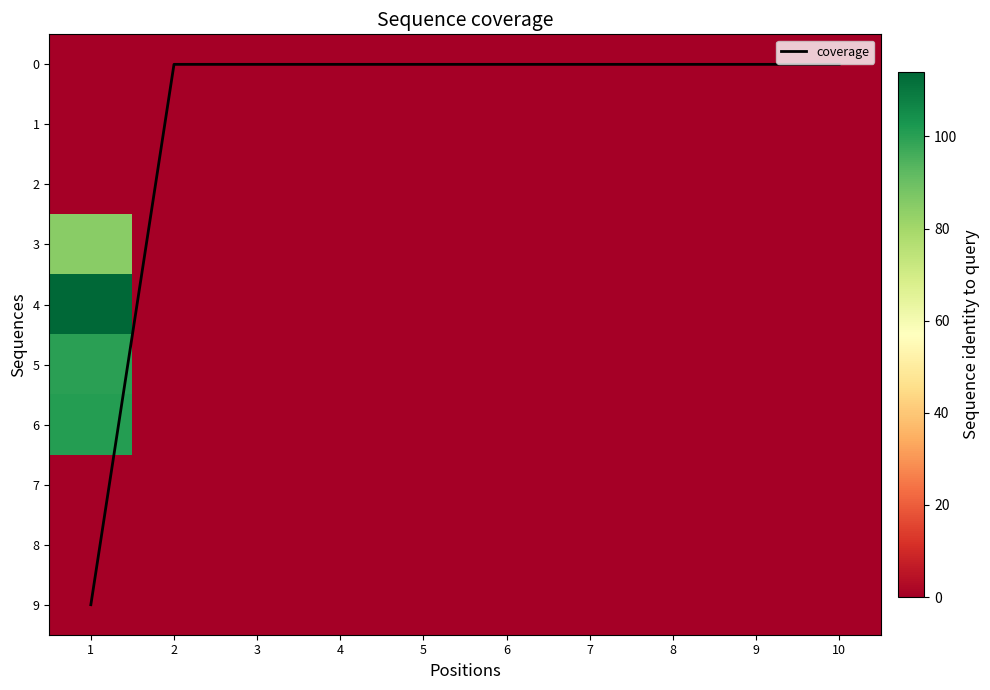

Is it true that coverage equals 0 at 2?

True